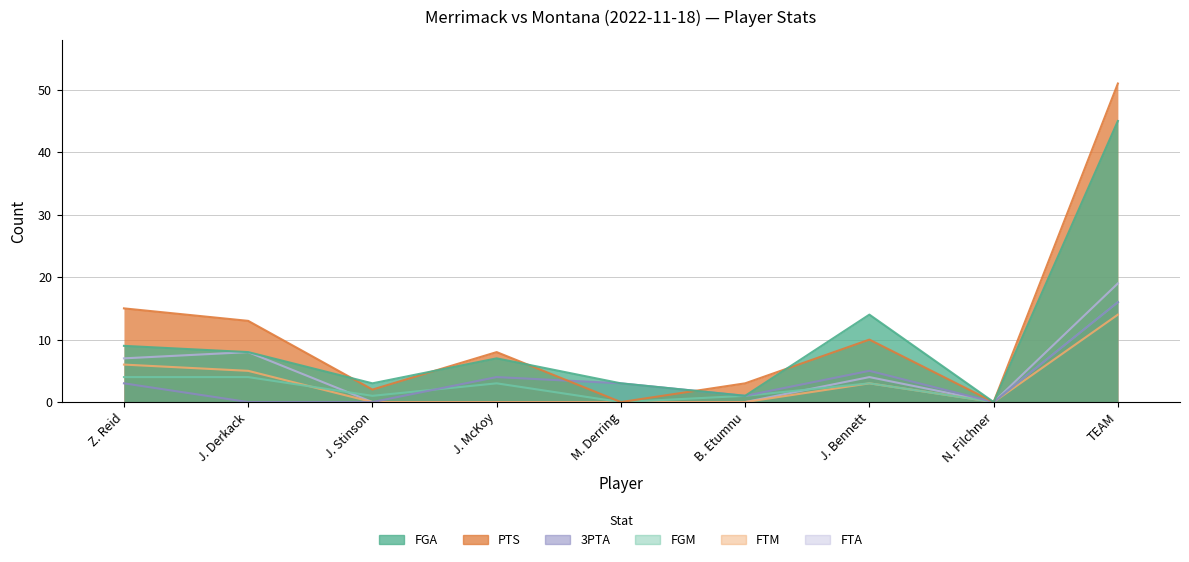

The value of FTM at J. McKoy is 0. True or false?

True